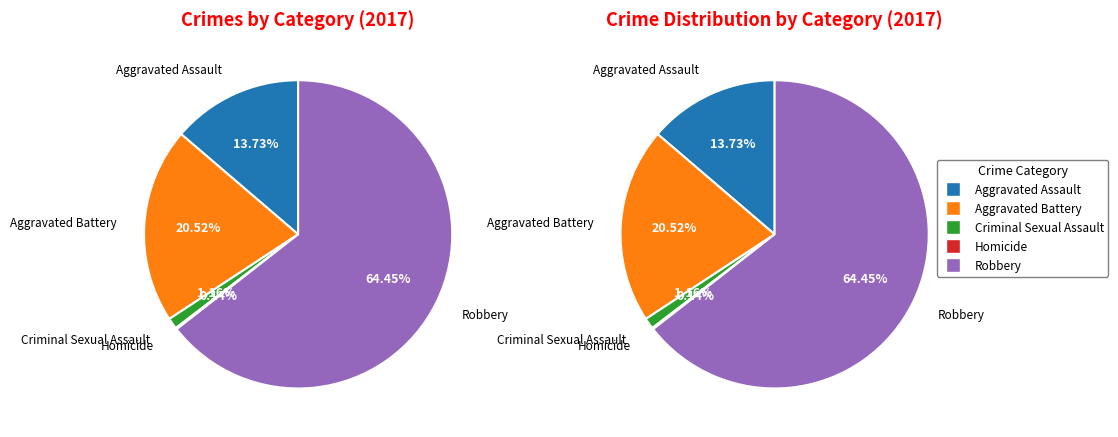

Which category accounts for the majority?

Robbery